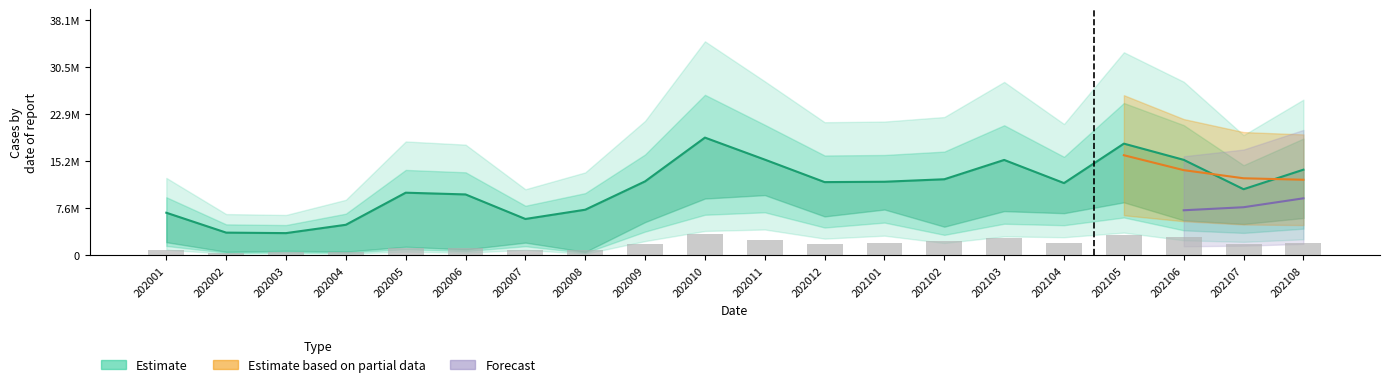

Which category has the highest value in the 충일의원_EST_HGA series?

202010